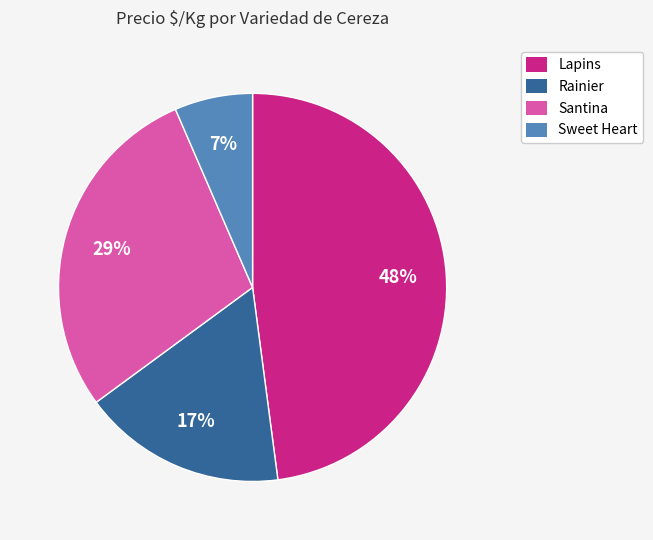

Is there a majority slice in this chart?

No